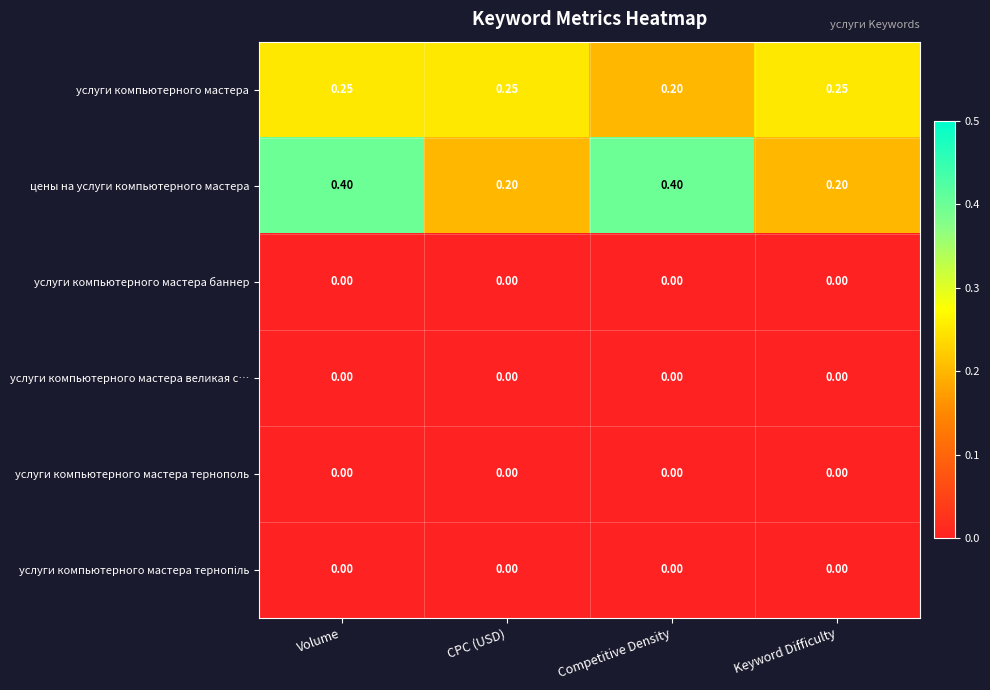

Which series changed the most between Volume and CPC (USD)?

цены на услуги компьютерного мастера